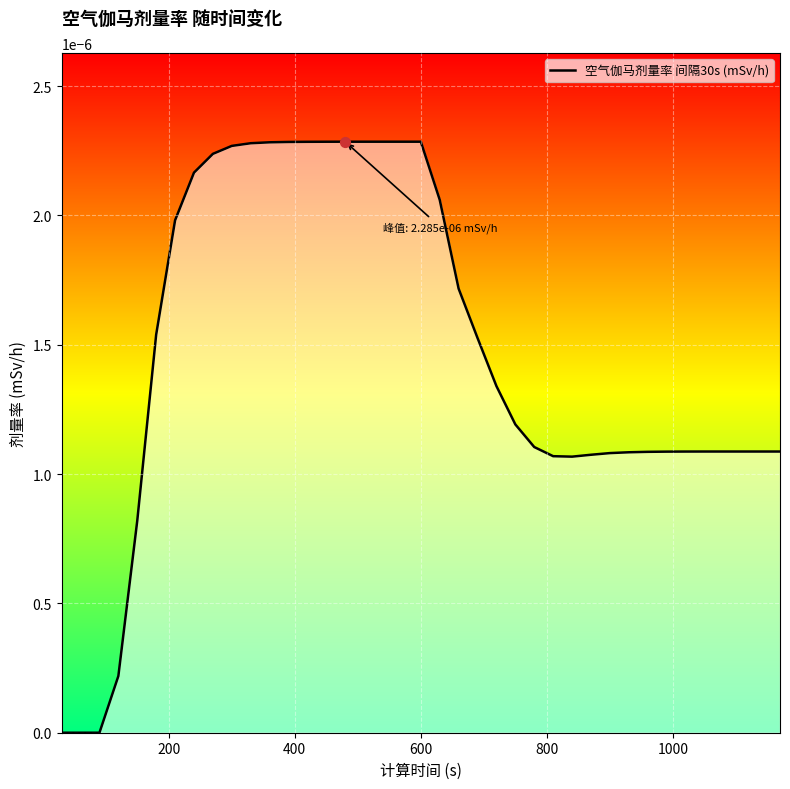

Is this an area chart (filled region under the line)?

Yes